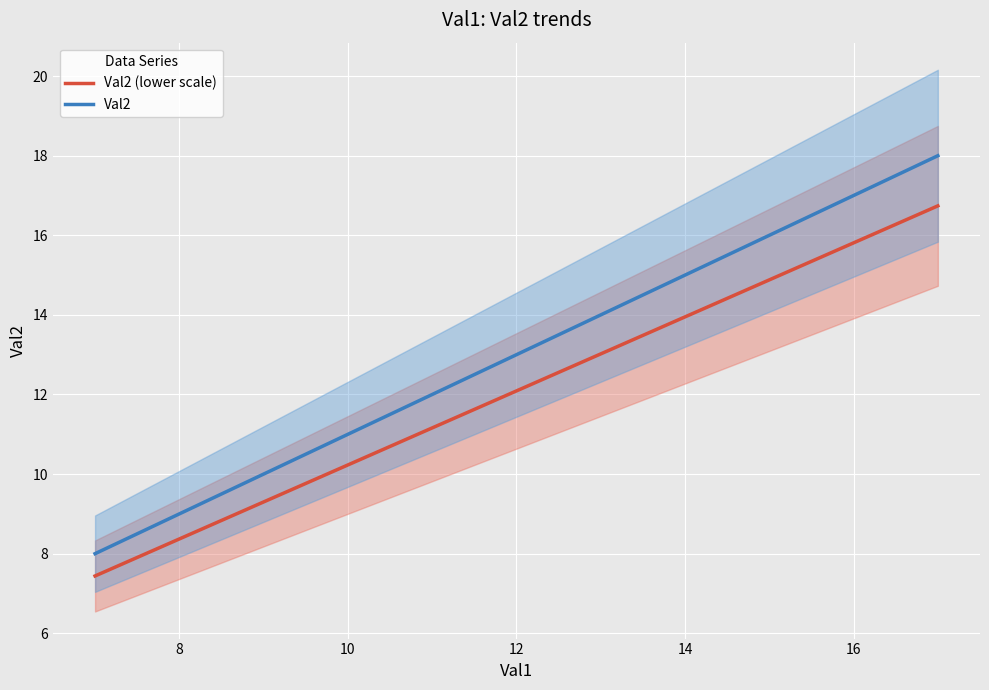

Which series has the largest range (max minus min)?

Val2